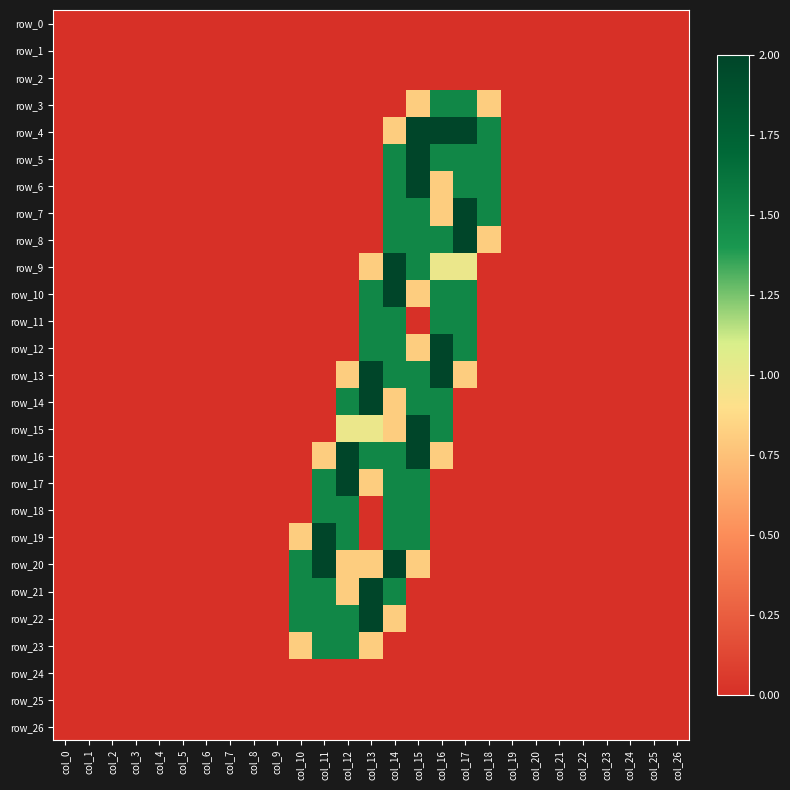

Reading left to right, transcribe all the data shown in this chart.

row_0: col_0=0.0	col_1=0.0	col_2=0.0	col_3=0.0	col_4=0.0	col_5=0.0	col_6=0.0	col_7=0.0	col_8=0.0	col_9=0.0	col_10=0.0	col_11=0.0	col_12=0.0	col_13=0.0	col_14=0.0	col_15=0.0	col_16=0.0	col_17=0.0	col_18=0.0	col_19=0.0	col_20=0.0	col_21=0.0	col_22=0.0	col_23=0.0	col_24=0.0	col_25=0.0	col_26=0.0
row_1: col_0=0.0	col_1=0.0	col_2=0.0	col_3=0.0	col_4=0.0	col_5=0.0	col_6=0.0	col_7=0.0	col_8=0.0	col_9=0.0	col_10=0.0	col_11=0.0	col_12=0.0	col_13=0.0	col_14=0.0	col_15=0.0	col_16=0.0	col_17=0.0	col_18=0.0	col_19=0.0	col_20=0.0	col_21=0.0	col_22=0.0	col_23=0.0	col_24=0.0	col_25=0.0	col_26=0.0
row_2: col_0=0.0	col_1=0.0	col_2=0.0	col_3=0.0	col_4=0.0	col_5=0.0	col_6=0.0	col_7=0.0	col_8=0.0	col_9=0.0	col_10=0.0	col_11=0.0	col_12=0.0	col_13=0.0	col_14=0.0	col_15=0.0	col_16=0.0	col_17=0.0	col_18=0.0	col_19=0.0	col_20=0.0	col_21=0.0	col_22=0.0	col_23=0.0	col_24=0.0	col_25=0.0	col_26=0.0
row_3: col_0=0.0	col_1=0.0	col_2=0.0	col_3=0.0	col_4=0.0	col_5=0.0	col_6=0.0	col_7=0.0	col_8=0.0	col_9=0.0	col_10=0.0	col_11=0.0	col_12=0.0	col_13=0.0	col_14=0.0	col_15=0.8	col_16=1.5	col_17=1.5	col_18=0.8	col_19=0.0	col_20=0.0	col_21=0.0	col_22=0.0	col_23=0.0	col_24=0.0	col_25=0.0	col_26=0.0
row_4: col_0=0.0	col_1=0.0	col_2=0.0	col_3=0.0	col_4=0.0	col_5=0.0	col_6=0.0	col_7=0.0	col_8=0.0	col_9=0.0	col_10=0.0	col_11=0.0	col_12=0.0	col_13=0.0	col_14=0.8	col_15=2.0	col_16=2.0	col_17=2.0	col_18=1.5	col_19=0.0	col_20=0.0	col_21=0.0	col_22=0.0	col_23=0.0	col_24=0.0	col_25=0.0	col_26=0.0
row_5: col_0=0.0	col_1=0.0	col_2=0.0	col_3=0.0	col_4=0.0	col_5=0.0	col_6=0.0	col_7=0.0	col_8=0.0	col_9=0.0	col_10=0.0	col_11=0.0	col_12=0.0	col_13=0.0	col_14=1.5	col_15=2.0	col_16=1.5	col_17=1.5	col_18=1.5	col_19=0.0	col_20=0.0	col_21=0.0	col_22=0.0	col_23=0.0	col_24=0.0	col_25=0.0	col_26=0.0
row_6: col_0=0.0	col_1=0.0	col_2=0.0	col_3=0.0	col_4=0.0	col_5=0.0	col_6=0.0	col_7=0.0	col_8=0.0	col_9=0.0	col_10=0.0	col_11=0.0	col_12=0.0	col_13=0.0	col_14=1.5	col_15=2.0	col_16=0.8	col_17=1.5	col_18=1.5	col_19=0.0	col_20=0.0	col_21=0.0	col_22=0.0	col_23=0.0	col_24=0.0	col_25=0.0	col_26=0.0
row_7: col_0=0.0	col_1=0.0	col_2=0.0	col_3=0.0	col_4=0.0	col_5=0.0	col_6=0.0	col_7=0.0	col_8=0.0	col_9=0.0	col_10=0.0	col_11=0.0	col_12=0.0	col_13=0.0	col_14=1.5	col_15=1.5	col_16=0.8	col_17=2.0	col_18=1.5	col_19=0.0	col_20=0.0	col_21=0.0	col_22=0.0	col_23=0.0	col_24=0.0	col_25=0.0	col_26=0.0
row_8: col_0=0.0	col_1=0.0	col_2=0.0	col_3=0.0	col_4=0.0	col_5=0.0	col_6=0.0	col_7=0.0	col_8=0.0	col_9=0.0	col_10=0.0	col_11=0.0	col_12=0.0	col_13=0.0	col_14=1.5	col_15=1.5	col_16=1.5	col_17=2.0	col_18=0.8	col_19=0.0	col_20=0.0	col_21=0.0	col_22=0.0	col_23=0.0	col_24=0.0	col_25=0.0	col_26=0.0
row_9: col_0=0.0	col_1=0.0	col_2=0.0	col_3=0.0	col_4=0.0	col_5=0.0	col_6=0.0	col_7=0.0	col_8=0.0	col_9=0.0	col_10=0.0	col_11=0.0	col_12=0.0	col_13=0.8	col_14=2.0	col_15=1.5	col_16=1.0	col_17=1.0	col_18=0.0	col_19=0.0	col_20=0.0	col_21=0.0	col_22=0.0	col_23=0.0	col_24=0.0	col_25=0.0	col_26=0.0
row_10: col_0=0.0	col_1=0.0	col_2=0.0	col_3=0.0	col_4=0.0	col_5=0.0	col_6=0.0	col_7=0.0	col_8=0.0	col_9=0.0	col_10=0.0	col_11=0.0	col_12=0.0	col_13=1.5	col_14=2.0	col_15=0.8	col_16=1.5	col_17=1.5	col_18=0.0	col_19=0.0	col_20=0.0	col_21=0.0	col_22=0.0	col_23=0.0	col_24=0.0	col_25=0.0	col_26=0.0
row_11: col_0=0.0	col_1=0.0	col_2=0.0	col_3=0.0	col_4=0.0	col_5=0.0	col_6=0.0	col_7=0.0	col_8=0.0	col_9=0.0	col_10=0.0	col_11=0.0	col_12=0.0	col_13=1.5	col_14=1.5	col_15=0.0	col_16=1.5	col_17=1.5	col_18=0.0	col_19=0.0	col_20=0.0	col_21=0.0	col_22=0.0	col_23=0.0	col_24=0.0	col_25=0.0	col_26=0.0
row_12: col_0=0.0	col_1=0.0	col_2=0.0	col_3=0.0	col_4=0.0	col_5=0.0	col_6=0.0	col_7=0.0	col_8=0.0	col_9=0.0	col_10=0.0	col_11=0.0	col_12=0.0	col_13=1.5	col_14=1.5	col_15=0.8	col_16=2.0	col_17=1.5	col_18=0.0	col_19=0.0	col_20=0.0	col_21=0.0	col_22=0.0	col_23=0.0	col_24=0.0	col_25=0.0	col_26=0.0
row_13: col_0=0.0	col_1=0.0	col_2=0.0	col_3=0.0	col_4=0.0	col_5=0.0	col_6=0.0	col_7=0.0	col_8=0.0	col_9=0.0	col_10=0.0	col_11=0.0	col_12=0.8	col_13=2.0	col_14=1.5	col_15=1.5	col_16=2.0	col_17=0.8	col_18=0.0	col_19=0.0	col_20=0.0	col_21=0.0	col_22=0.0	col_23=0.0	col_24=0.0	col_25=0.0	col_26=0.0
row_14: col_0=0.0	col_1=0.0	col_2=0.0	col_3=0.0	col_4=0.0	col_5=0.0	col_6=0.0	col_7=0.0	col_8=0.0	col_9=0.0	col_10=0.0	col_11=0.0	col_12=1.5	col_13=2.0	col_14=0.8	col_15=1.5	col_16=1.5	col_17=0.0	col_18=0.0	col_19=0.0	col_20=0.0	col_21=0.0	col_22=0.0	col_23=0.0	col_24=0.0	col_25=0.0	col_26=0.0
row_15: col_0=0.0	col_1=0.0	col_2=0.0	col_3=0.0	col_4=0.0	col_5=0.0	col_6=0.0	col_7=0.0	col_8=0.0	col_9=0.0	col_10=0.0	col_11=0.0	col_12=1.0	col_13=1.0	col_14=0.8	col_15=2.0	col_16=1.5	col_17=0.0	col_18=0.0	col_19=0.0	col_20=0.0	col_21=0.0	col_22=0.0	col_23=0.0	col_24=0.0	col_25=0.0	col_26=0.0
row_16: col_0=0.0	col_1=0.0	col_2=0.0	col_3=0.0	col_4=0.0	col_5=0.0	col_6=0.0	col_7=0.0	col_8=0.0	col_9=0.0	col_10=0.0	col_11=0.8	col_12=2.0	col_13=1.5	col_14=1.5	col_15=2.0	col_16=0.8	col_17=0.0	col_18=0.0	col_19=0.0	col_20=0.0	col_21=0.0	col_22=0.0	col_23=0.0	col_24=0.0	col_25=0.0	col_26=0.0
row_17: col_0=0.0	col_1=0.0	col_2=0.0	col_3=0.0	col_4=0.0	col_5=0.0	col_6=0.0	col_7=0.0	col_8=0.0	col_9=0.0	col_10=0.0	col_11=1.5	col_12=2.0	col_13=0.8	col_14=1.5	col_15=1.5	col_16=0.0	col_17=0.0	col_18=0.0	col_19=0.0	col_20=0.0	col_21=0.0	col_22=0.0	col_23=0.0	col_24=0.0	col_25=0.0	col_26=0.0
row_18: col_0=0.0	col_1=0.0	col_2=0.0	col_3=0.0	col_4=0.0	col_5=0.0	col_6=0.0	col_7=0.0	col_8=0.0	col_9=0.0	col_10=0.0	col_11=1.5	col_12=1.5	col_13=0.0	col_14=1.5	col_15=1.5	col_16=0.0	col_17=0.0	col_18=0.0	col_19=0.0	col_20=0.0	col_21=0.0	col_22=0.0	col_23=0.0	col_24=0.0	col_25=0.0	col_26=0.0
row_19: col_0=0.0	col_1=0.0	col_2=0.0	col_3=0.0	col_4=0.0	col_5=0.0	col_6=0.0	col_7=0.0	col_8=0.0	col_9=0.0	col_10=0.8	col_11=2.0	col_12=1.5	col_13=0.0	col_14=1.5	col_15=1.5	col_16=0.0	col_17=0.0	col_18=0.0	col_19=0.0	col_20=0.0	col_21=0.0	col_22=0.0	col_23=0.0	col_24=0.0	col_25=0.0	col_26=0.0
row_20: col_0=0.0	col_1=0.0	col_2=0.0	col_3=0.0	col_4=0.0	col_5=0.0	col_6=0.0	col_7=0.0	col_8=0.0	col_9=0.0	col_10=1.5	col_11=2.0	col_12=0.8	col_13=0.8	col_14=2.0	col_15=0.8	col_16=0.0	col_17=0.0	col_18=0.0	col_19=0.0	col_20=0.0	col_21=0.0	col_22=0.0	col_23=0.0	col_24=0.0	col_25=0.0	col_26=0.0
row_21: col_0=0.0	col_1=0.0	col_2=0.0	col_3=0.0	col_4=0.0	col_5=0.0	col_6=0.0	col_7=0.0	col_8=0.0	col_9=0.0	col_10=1.5	col_11=1.5	col_12=0.8	col_13=2.0	col_14=1.5	col_15=0.0	col_16=0.0	col_17=0.0	col_18=0.0	col_19=0.0	col_20=0.0	col_21=0.0	col_22=0.0	col_23=0.0	col_24=0.0	col_25=0.0	col_26=0.0
row_22: col_0=0.0	col_1=0.0	col_2=0.0	col_3=0.0	col_4=0.0	col_5=0.0	col_6=0.0	col_7=0.0	col_8=0.0	col_9=0.0	col_10=1.5	col_11=1.5	col_12=1.5	col_13=2.0	col_14=0.8	col_15=0.0	col_16=0.0	col_17=0.0	col_18=0.0	col_19=0.0	col_20=0.0	col_21=0.0	col_22=0.0	col_23=0.0	col_24=0.0	col_25=0.0	col_26=0.0
row_23: col_0=0.0	col_1=0.0	col_2=0.0	col_3=0.0	col_4=0.0	col_5=0.0	col_6=0.0	col_7=0.0	col_8=0.0	col_9=0.0	col_10=0.8	col_11=1.5	col_12=1.5	col_13=0.8	col_14=0.0	col_15=0.0	col_16=0.0	col_17=0.0	col_18=0.0	col_19=0.0	col_20=0.0	col_21=0.0	col_22=0.0	col_23=0.0	col_24=0.0	col_25=0.0	col_26=0.0
row_24: col_0=0.0	col_1=0.0	col_2=0.0	col_3=0.0	col_4=0.0	col_5=0.0	col_6=0.0	col_7=0.0	col_8=0.0	col_9=0.0	col_10=0.0	col_11=0.0	col_12=0.0	col_13=0.0	col_14=0.0	col_15=0.0	col_16=0.0	col_17=0.0	col_18=0.0	col_19=0.0	col_20=0.0	col_21=0.0	col_22=0.0	col_23=0.0	col_24=0.0	col_25=0.0	col_26=0.0
row_25: col_0=0.0	col_1=0.0	col_2=0.0	col_3=0.0	col_4=0.0	col_5=0.0	col_6=0.0	col_7=0.0	col_8=0.0	col_9=0.0	col_10=0.0	col_11=0.0	col_12=0.0	col_13=0.0	col_14=0.0	col_15=0.0	col_16=0.0	col_17=0.0	col_18=0.0	col_19=0.0	col_20=0.0	col_21=0.0	col_22=0.0	col_23=0.0	col_24=0.0	col_25=0.0	col_26=0.0
row_26: col_0=0.0	col_1=0.0	col_2=0.0	col_3=0.0	col_4=0.0	col_5=0.0	col_6=0.0	col_7=0.0	col_8=0.0	col_9=0.0	col_10=0.0	col_11=0.0	col_12=0.0	col_13=0.0	col_14=0.0	col_15=0.0	col_16=0.0	col_17=0.0	col_18=0.0	col_19=0.0	col_20=0.0	col_21=0.0	col_22=0.0	col_23=0.0	col_24=0.0	col_25=0.0	col_26=0.0